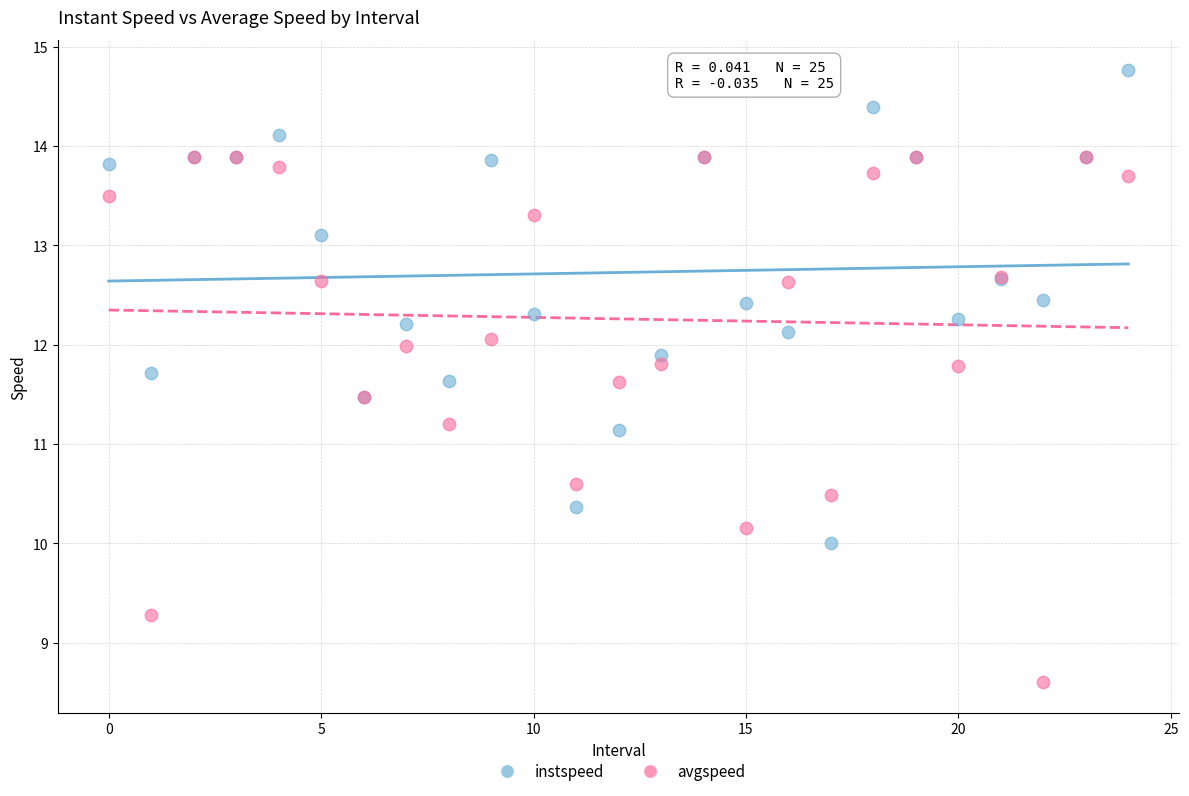

What are all the series names shown in the legend?

instspeed, avgspeed